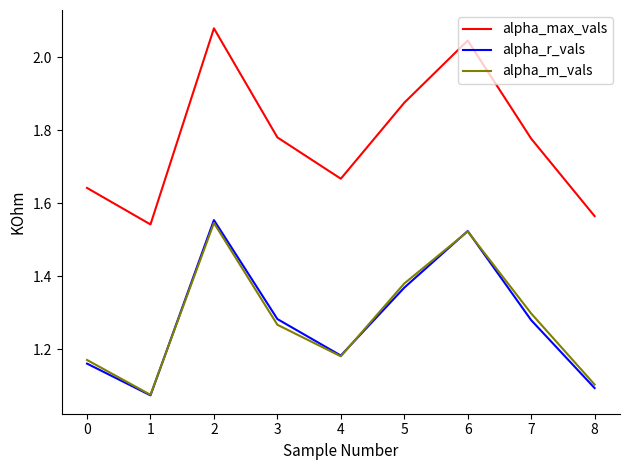

Which series changed the most between 1 and 2?

alpha_max_vals